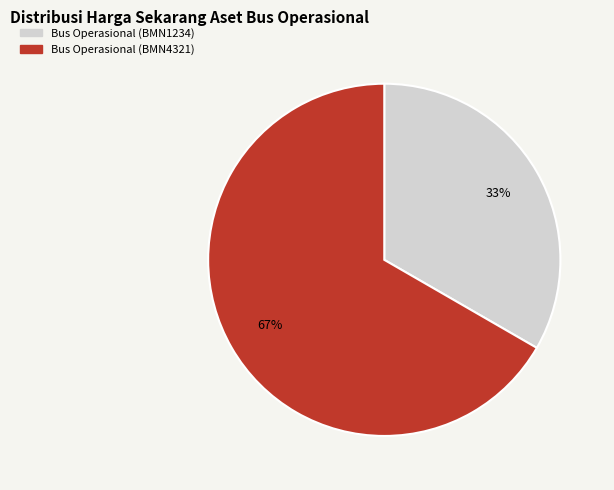

Rank the categories by value from lowest to highest.

Bus Operasional (BMN1234), Bus Operasional (BMN4321)